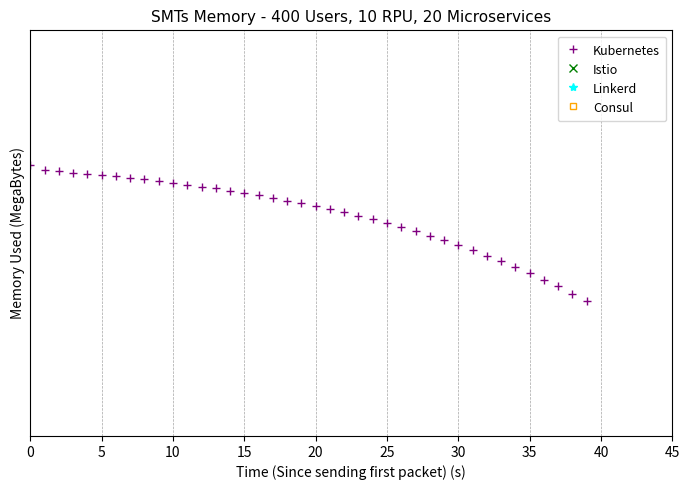

What are all the series names shown in the legend?

Kubernetes, Istio, Linkerd, Consul